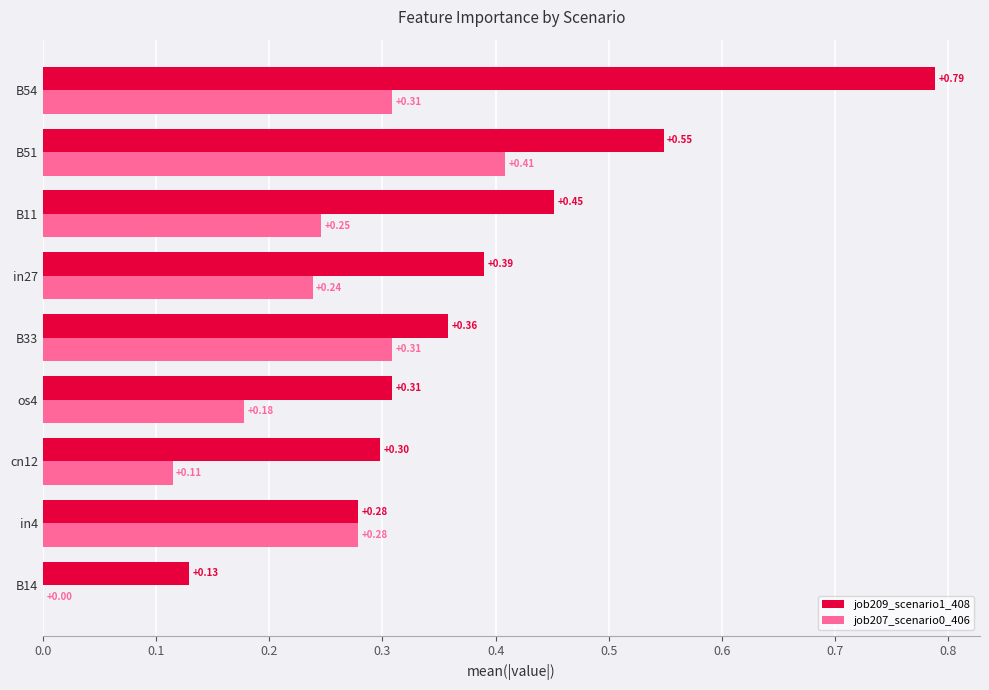

What is the sum of all job207_scenario0_406 values?

2.1